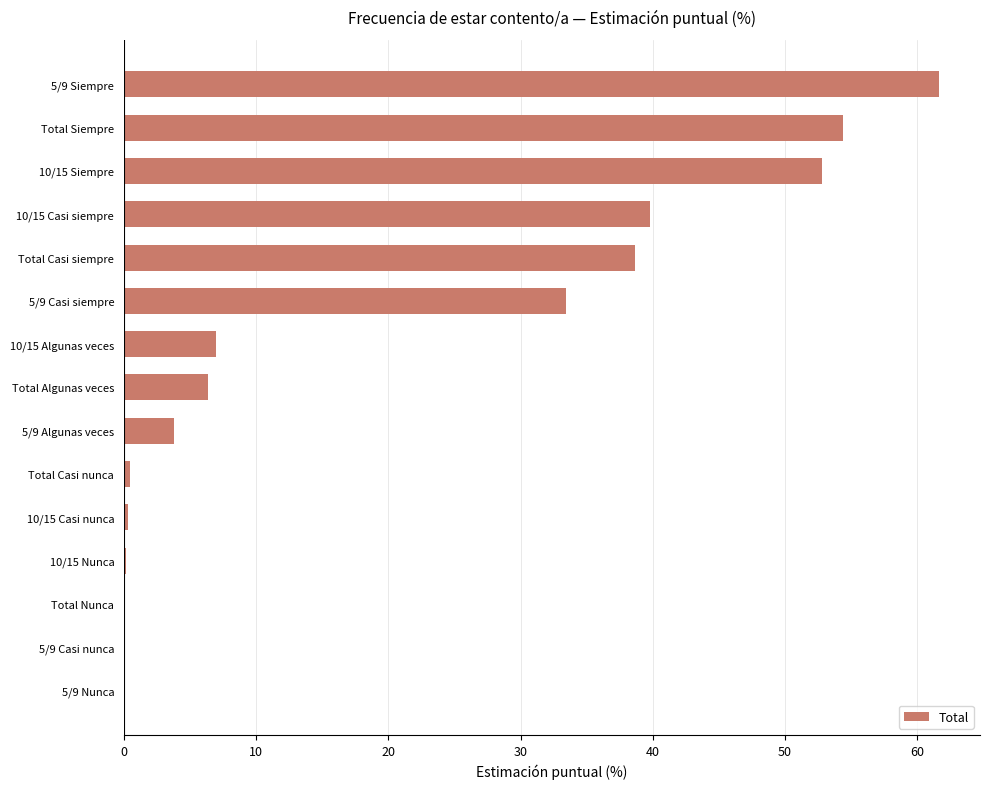

At which label is the value closest to 30?

5/9 Casi siempre